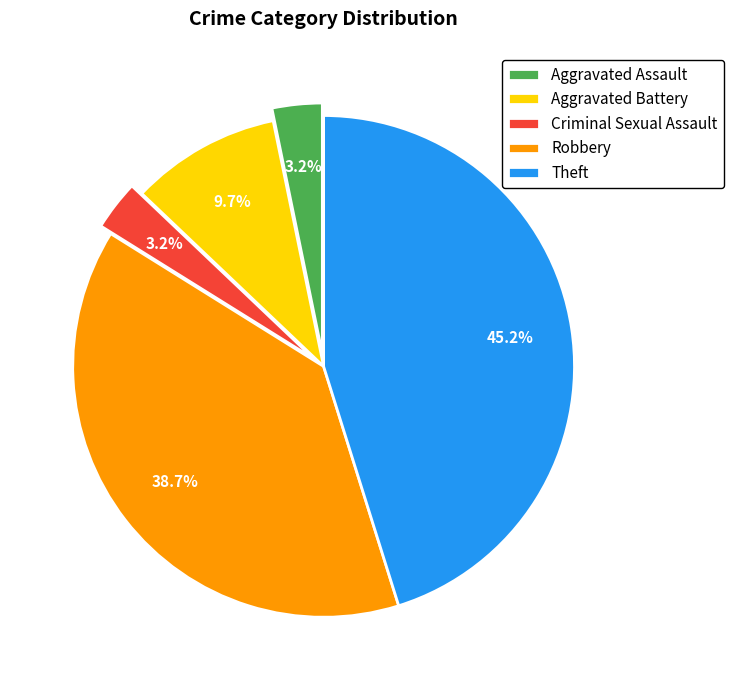

Which category has the biggest portion of the pie?

Theft